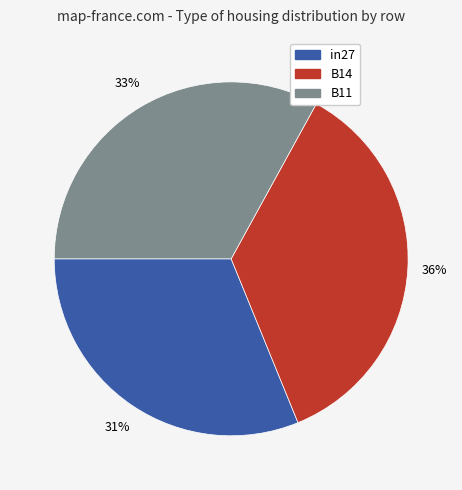

Rank the categories by value from highest to lowest.

B14, B11, in27